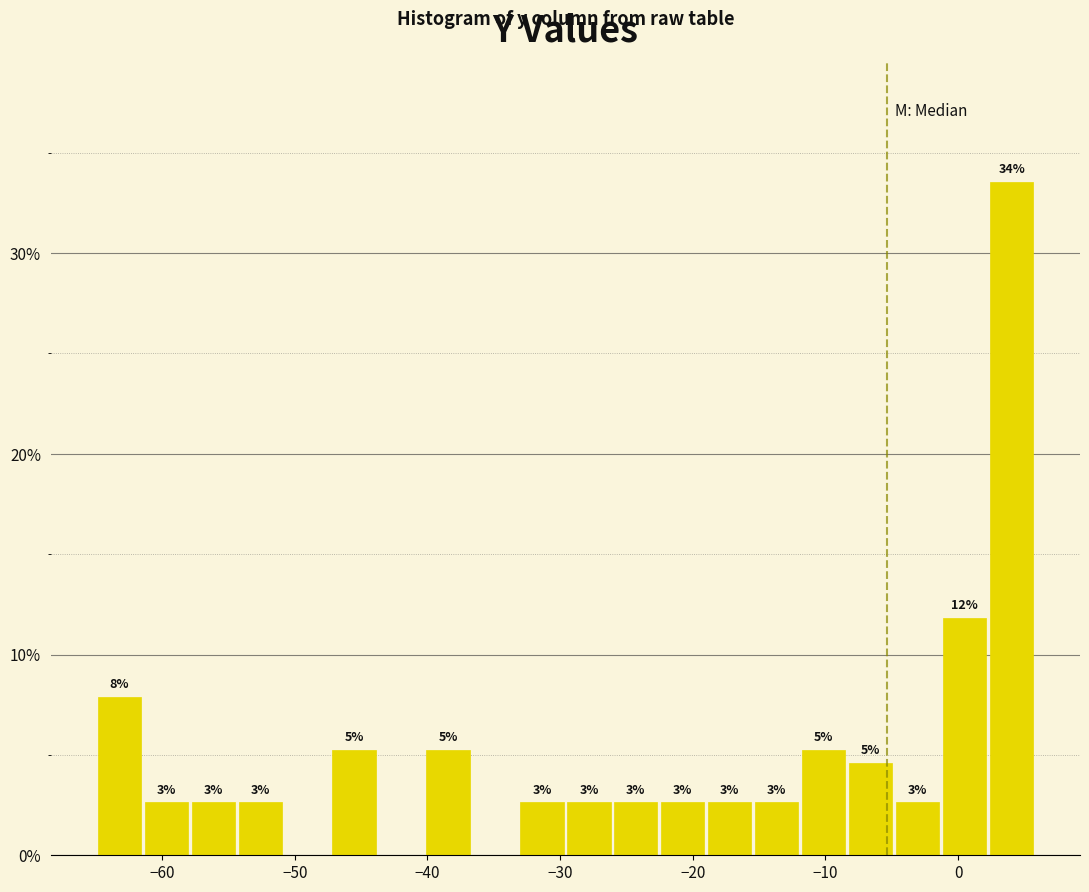

Read against the x-axis, roughly where is the centre of the tallest bar?

4